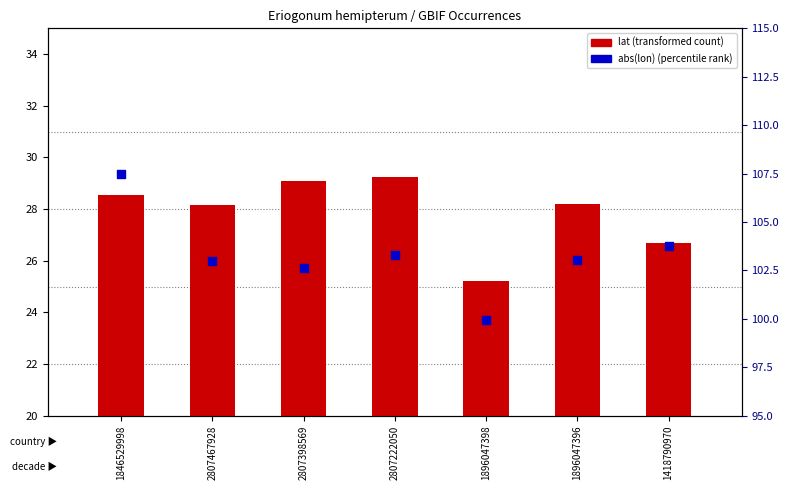

At which category is the sum across all series the highest?

1846529998